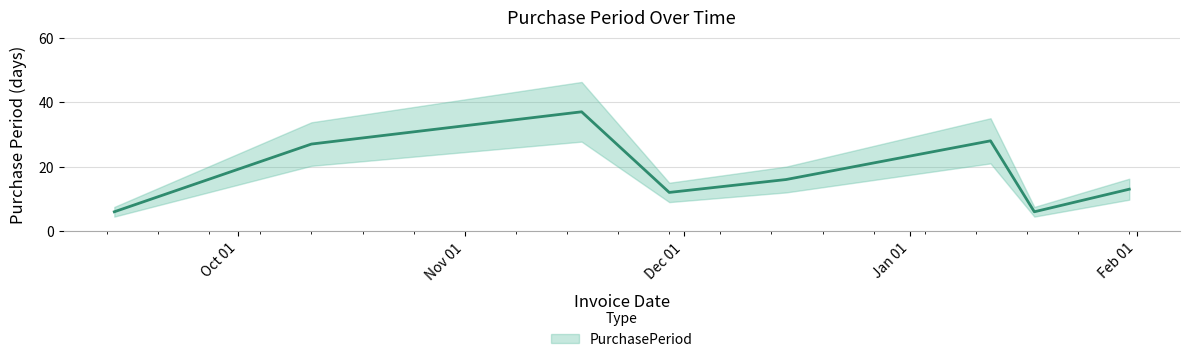

True or false: the data has more than 0 interior local peaks.

True